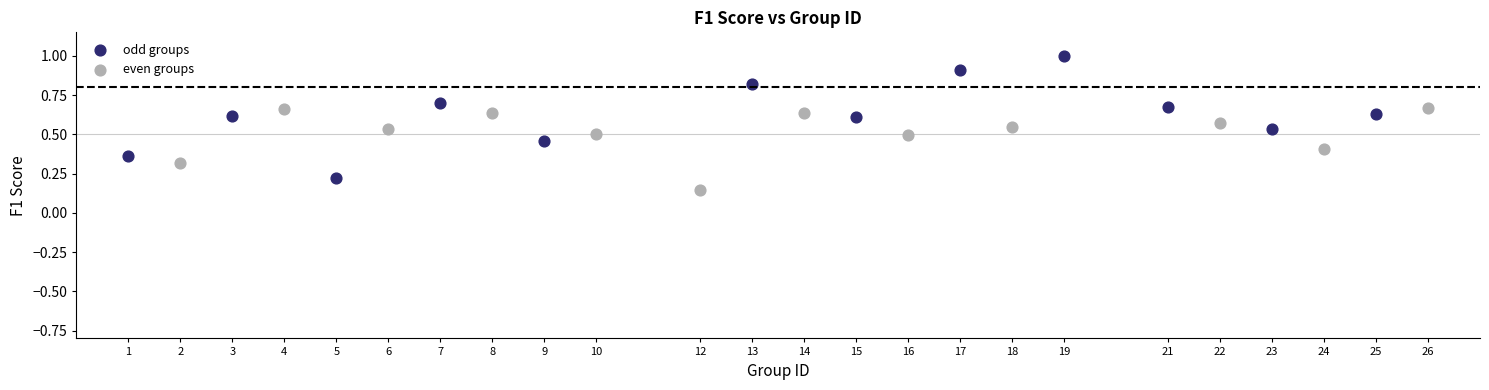

Which series has the widest spread of Y values?

odd groups